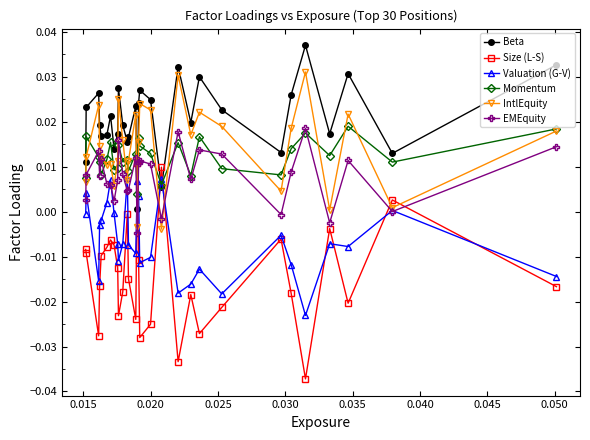

How many intersections are there between EMEquity and Size (L-S)?

6